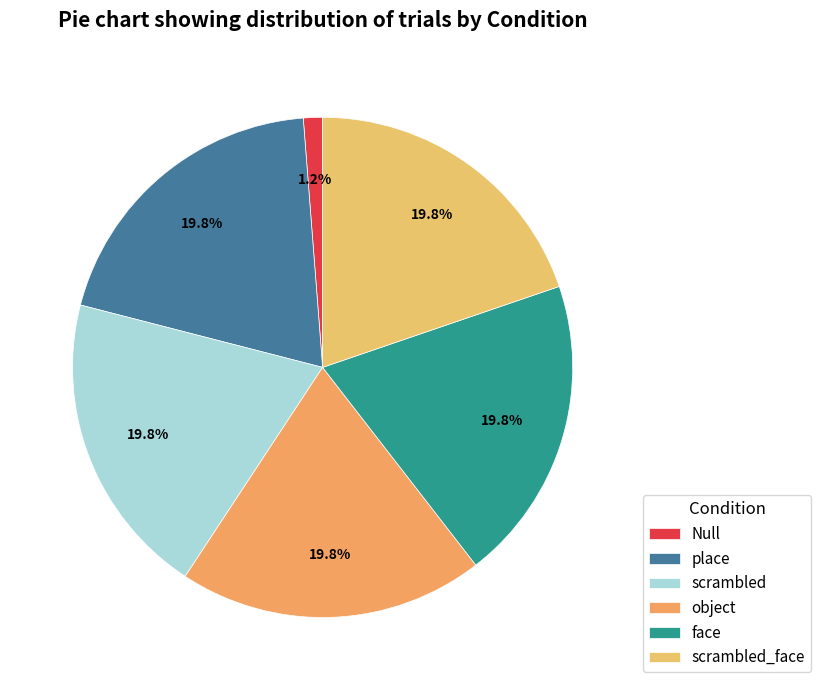

To the nearest percent, what portion does scrambled represent?

20%